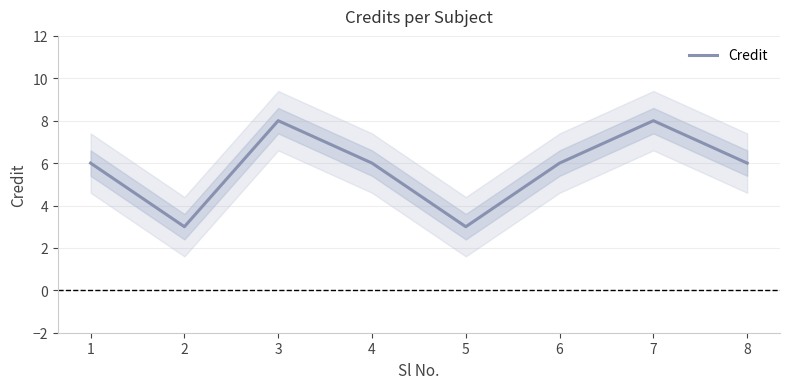

List the labels in order of value, largest first.

3, 7, 1, 4, 6, 8, 2, 5